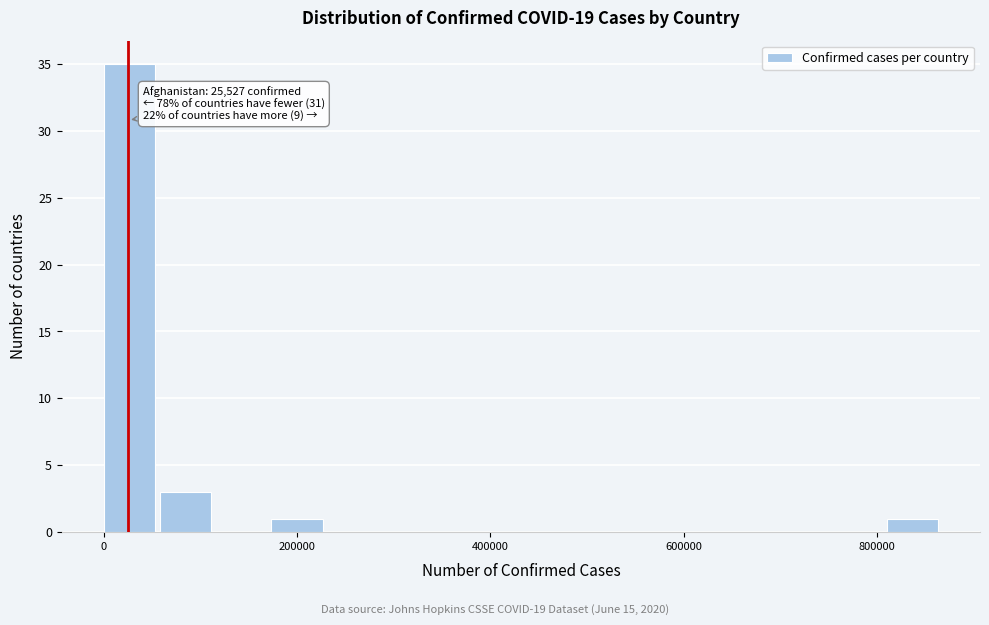

Read against the x-axis, roughly where is the centre of the tallest bar?

20000